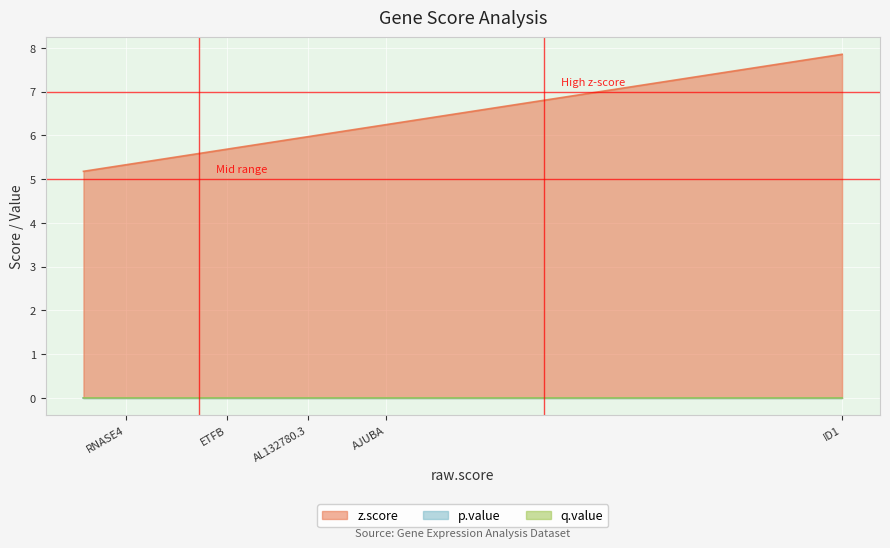

What is the lowest value of the z.score series?

5.2